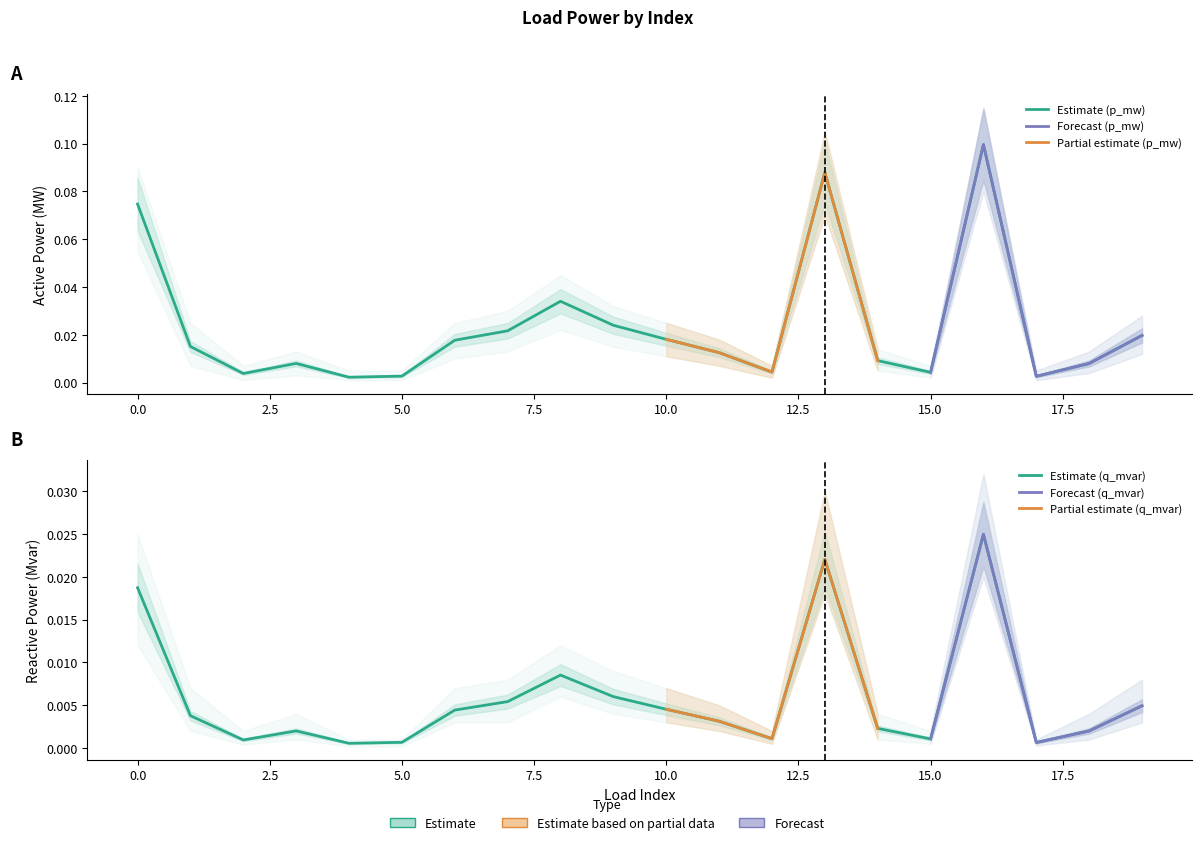

Rank the categories by q_mvar value from lowest to highest.

4, 17, 5, 2, 15, 12, 18, 3, 14, 11, 1, 6, 10, 19, 7, 9, 8, 0, 13, 16